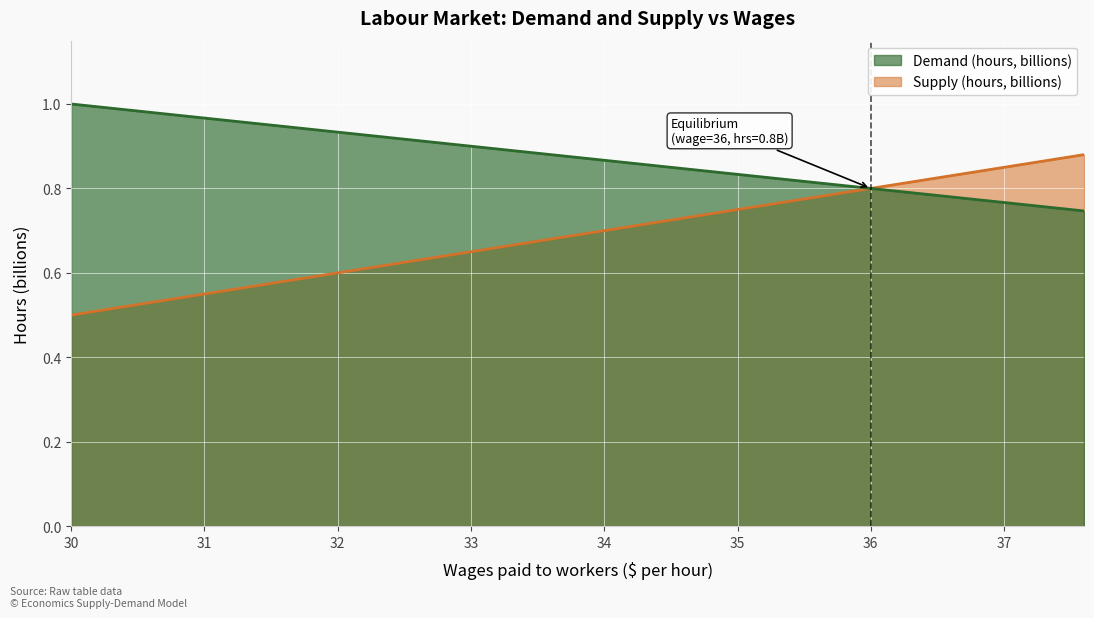

True or false: Demand (hours, billions) has more than 1 interior local peaks.

False